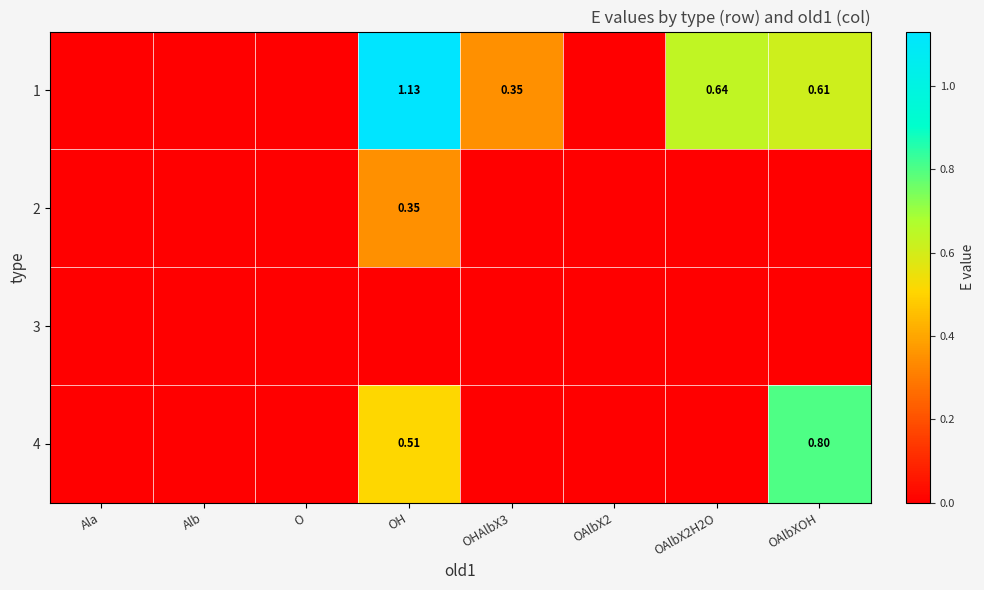

What is the difference between the maximum and minimum values in the 2 series?

0.3